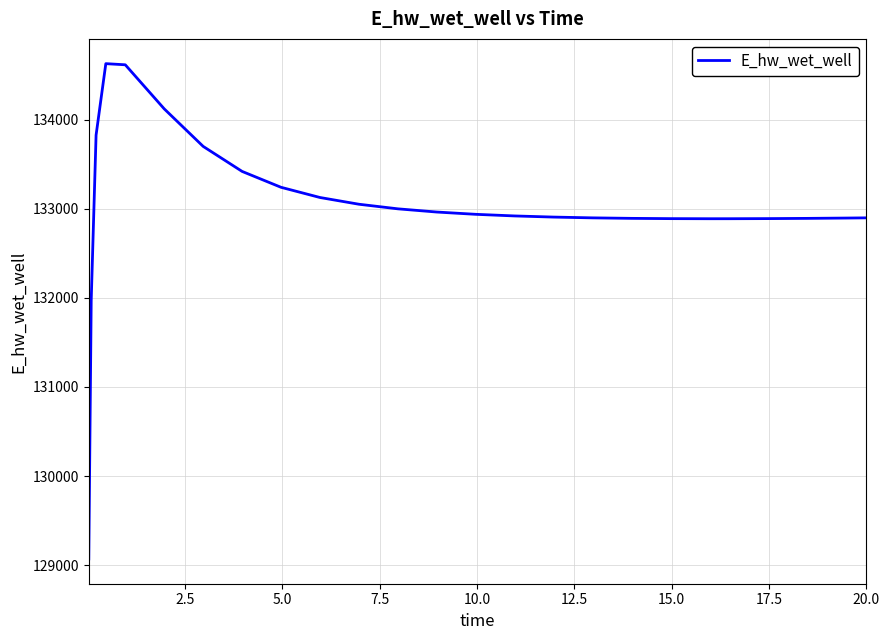

What is the difference between the maximum and minimum values?

5557.6